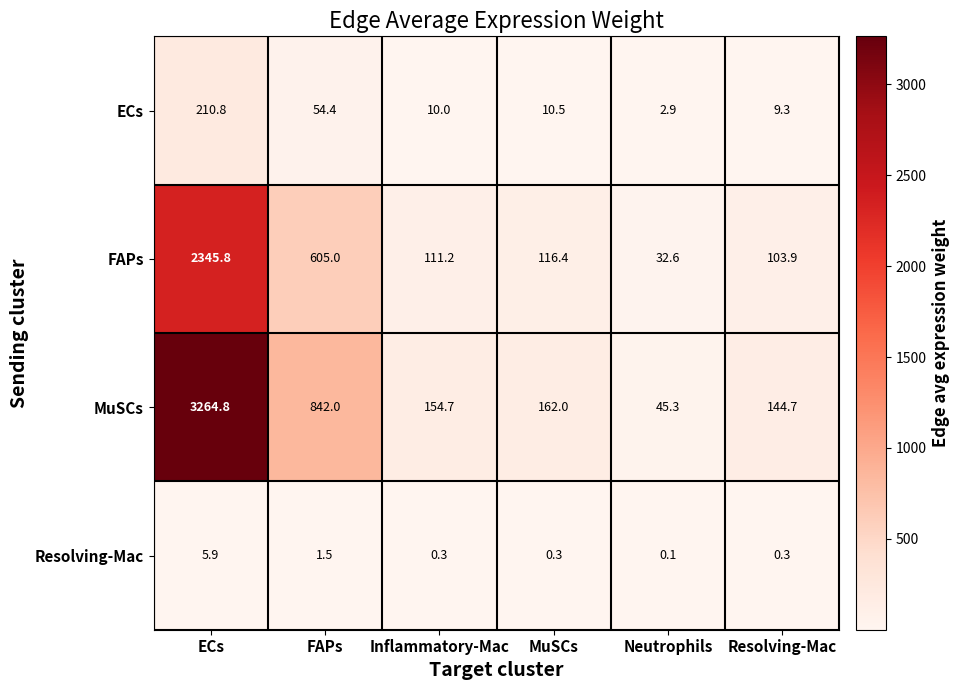

Which category has the lowest value across all series?

Neutrophils